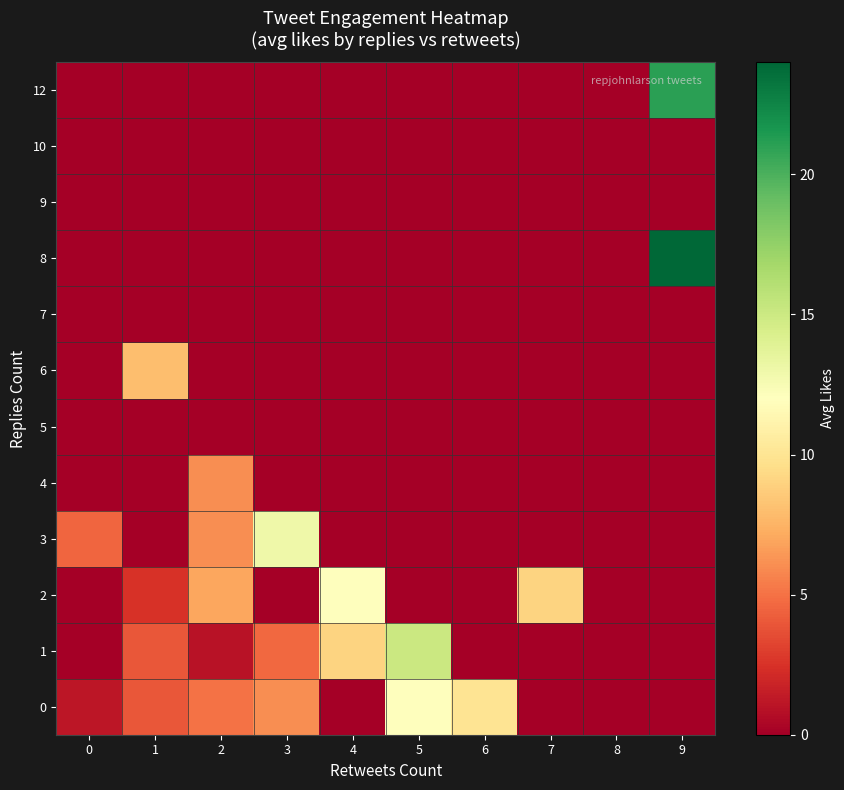

Reading left to right, what are all the values shown in this chart?

0: 0=1.2	1=4.0	2=5.0	3=6.0	4=0.0	5=12.0	6=10.0	7=0.0	8=0.0	9=0.0
1: 0=0.0	1=4.0	2=1.0	3=4.6	4=9.0	5=15.0	6=0.0	7=0.0	8=0.0	9=0.0
2: 0=0.0	1=2.5	2=7.0	3=0.0	4=12.0	5=0.0	6=0.0	7=9.0	8=0.0	9=0.0
3: 0=4.5	1=0.0	2=6.0	3=13.0	4=0.0	5=0.0	6=0.0	7=0.0	8=0.0	9=0.0
4: 0=0.0	1=0.0	2=6.0	3=0.0	4=0.0	5=0.0	6=0.0	7=0.0	8=0.0	9=0.0
5: 0=0.0	1=0.0	2=0.0	3=0.0	4=0.0	5=0.0	6=0.0	7=0.0	8=0.0	9=0.0
6: 0=0.0	1=8.0	2=0.0	3=0.0	4=0.0	5=0.0	6=0.0	7=0.0	8=0.0	9=0.0
7: 0=0.0	1=0.0	2=0.0	3=0.0	4=0.0	5=0.0	6=0.0	7=0.0	8=0.0	9=0.0
8: 0=0.0	1=0.0	2=0.0	3=0.0	4=0.0	5=0.0	6=0.0	7=0.0	8=0.0	9=24.0
9: 0=0.0	1=0.0	2=0.0	3=0.0	4=0.0	5=0.0	6=0.0	7=0.0	8=0.0	9=0.0
10: 0=0.0	1=0.0	2=0.0	3=0.0	4=0.0	5=0.0	6=0.0	7=0.0	8=0.0	9=0.0
12: 0=0.0	1=0.0	2=0.0	3=0.0	4=0.0	5=0.0	6=0.0	7=0.0	8=0.0	9=21.0